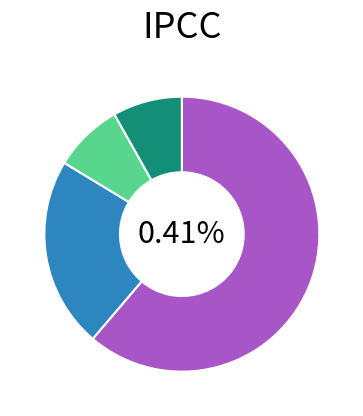

Does any single category account for the majority?

Yes